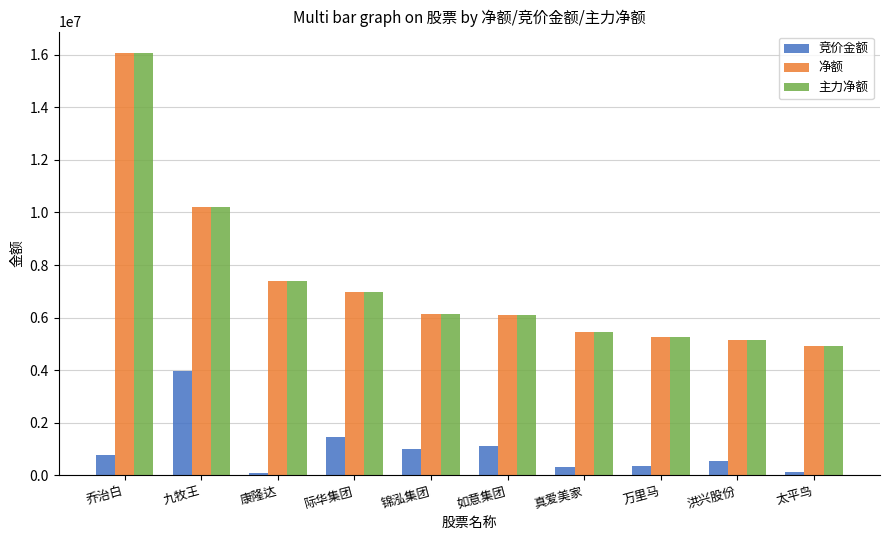

What is the label of the 6th bar from the right?

锦泓集团